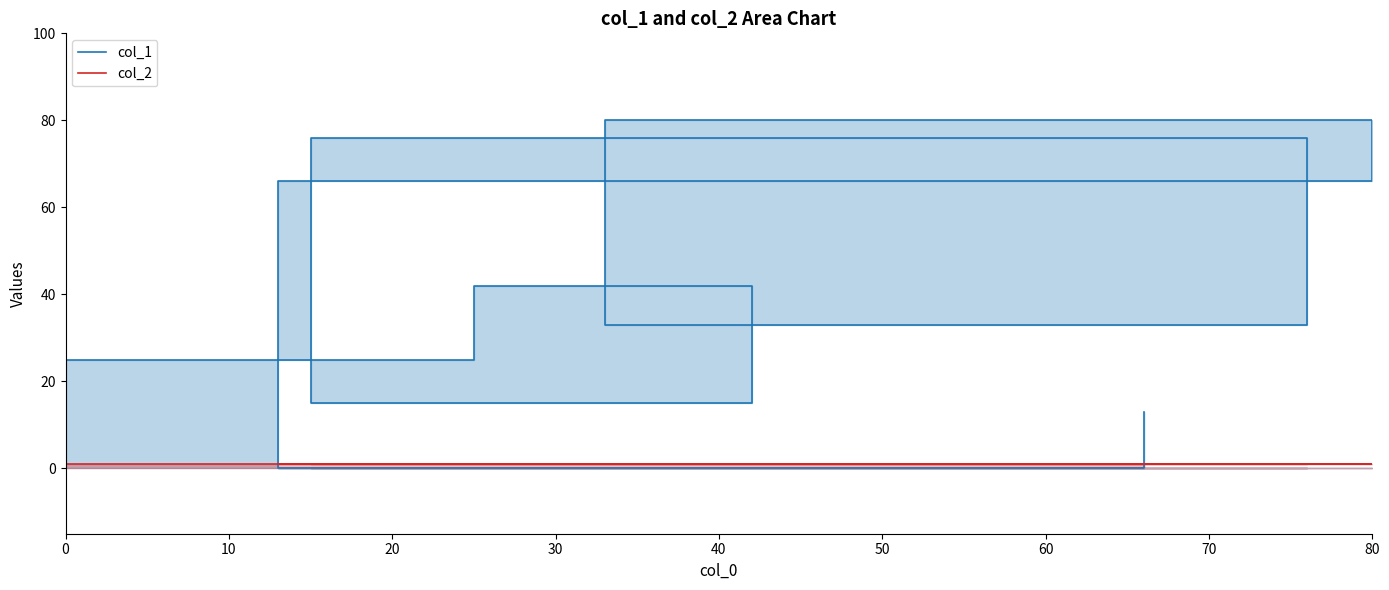

Is the value of col_1 at 30 greater than the value of col_2 at 10?

Yes